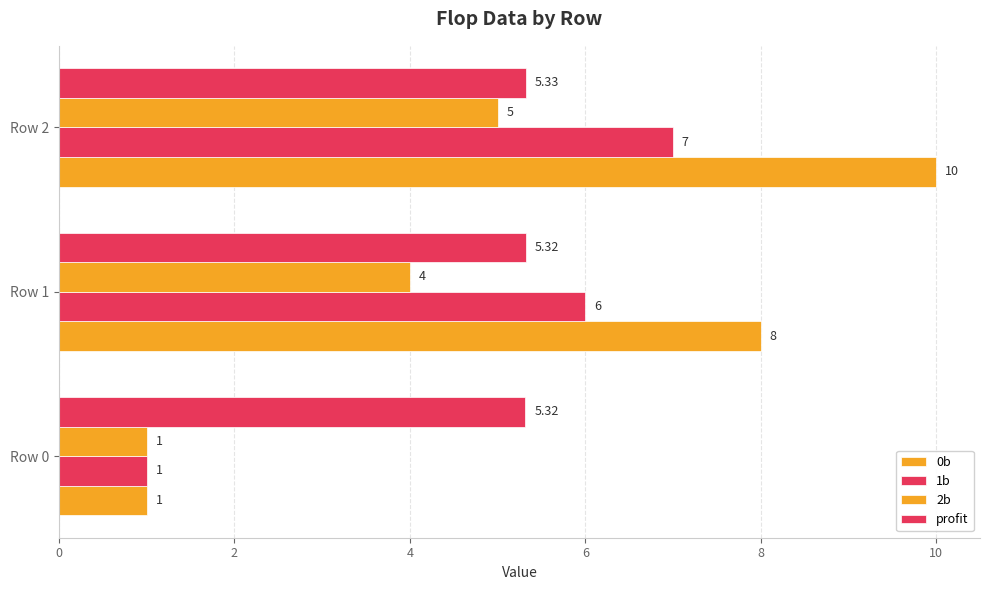

How many distinct data groups are displayed?

4